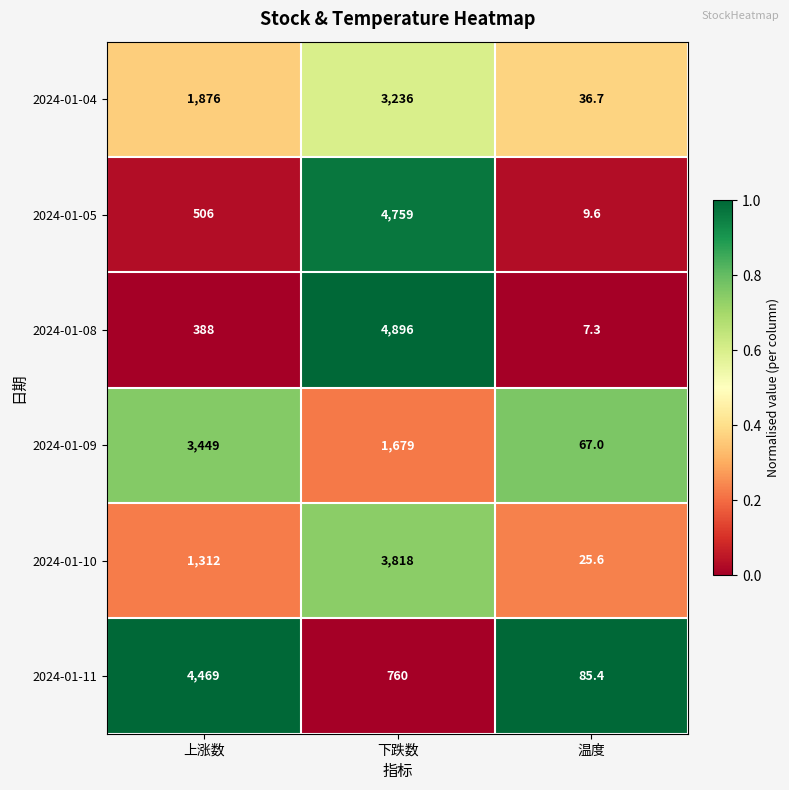

Which series has the largest range (max minus min)?

2024-01-08